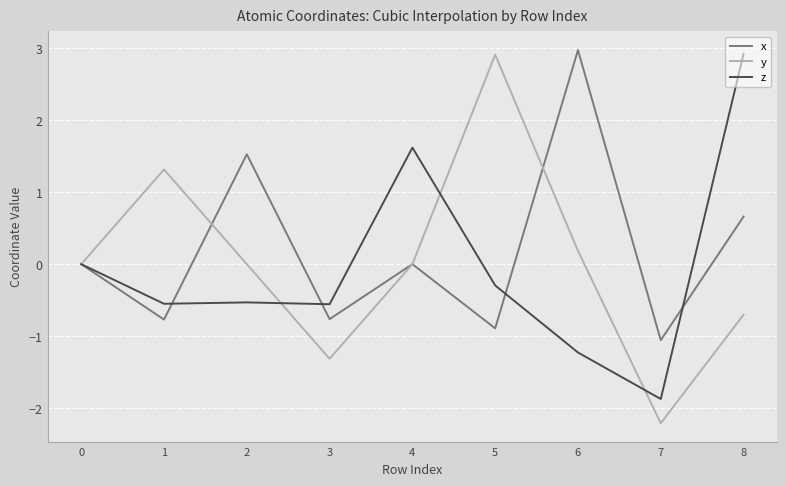

At which label does z reach its minimum?

7